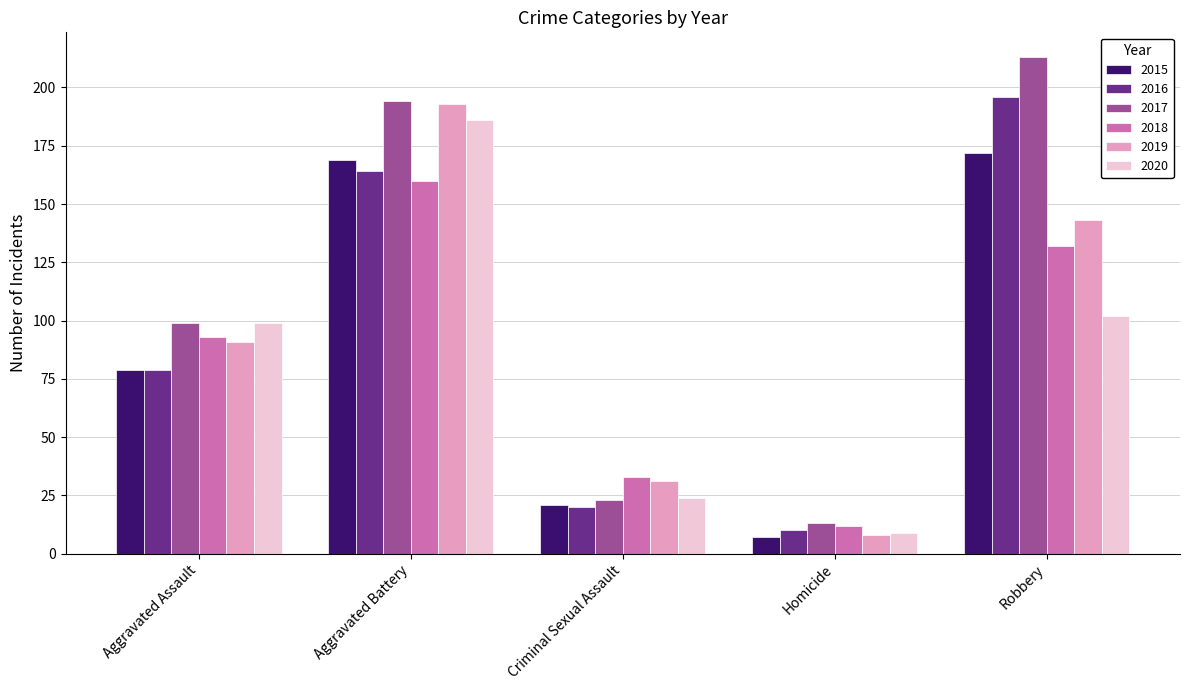

What is the total value across all series at Criminal Sexual Assault?

152